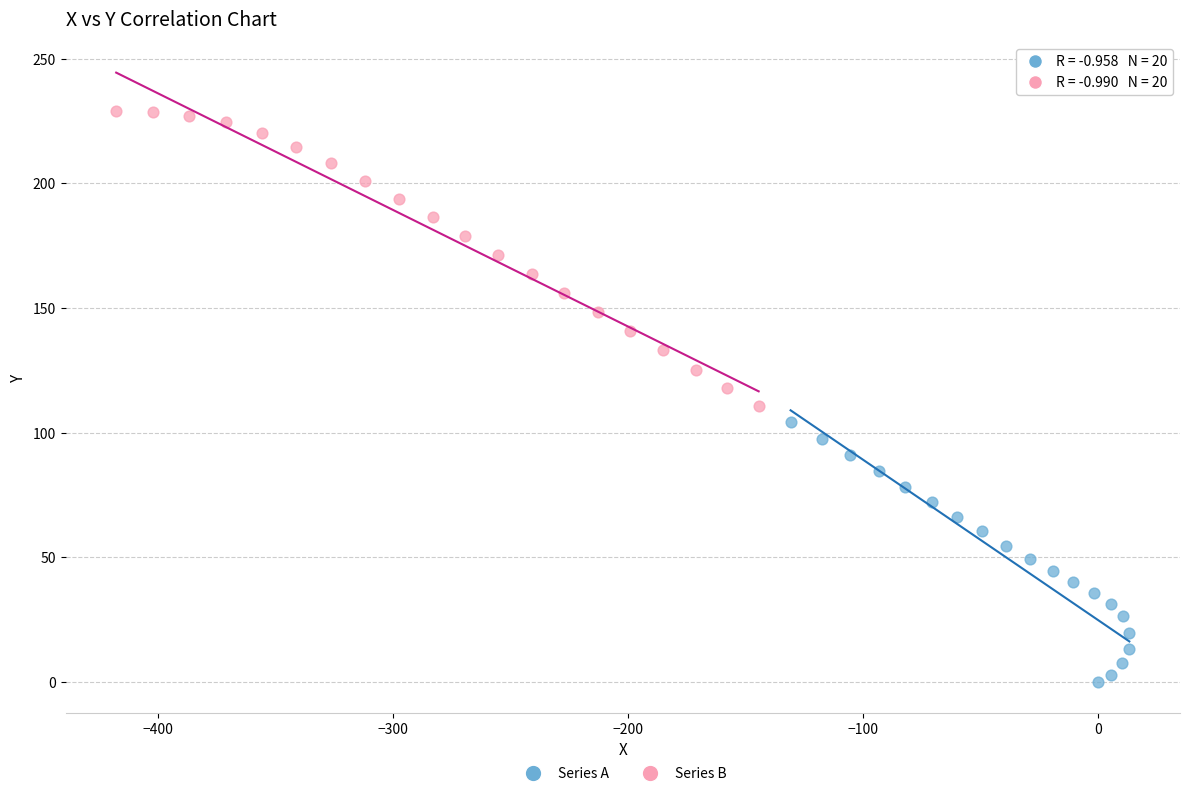

Which series reaches the maximum Y coordinate?

Series B